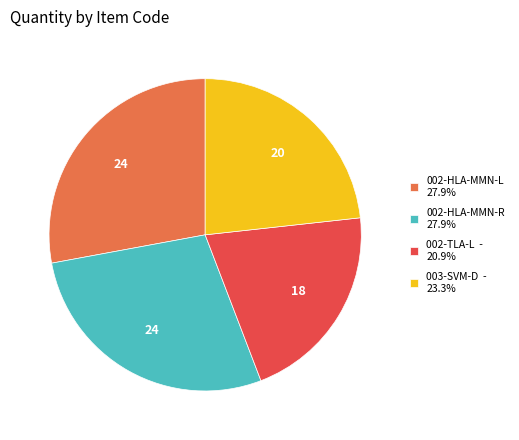

Is there any slice that represents more than half of the pie?

No